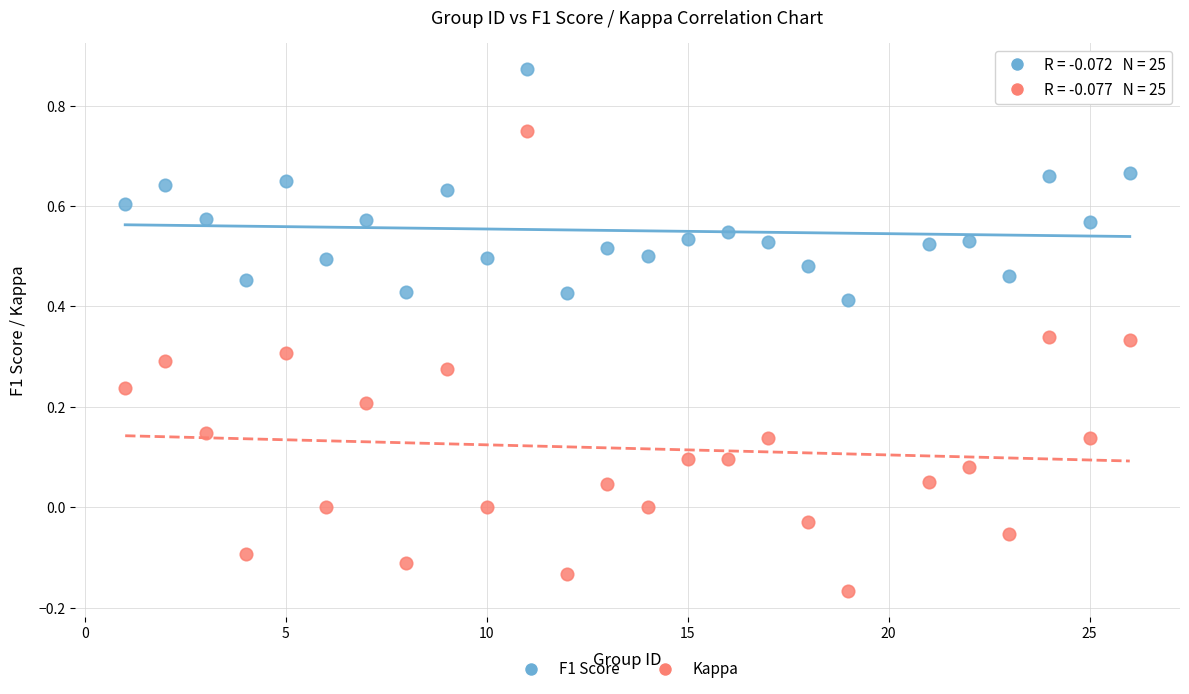

Across all data points, what is the range of X values (max minus min)?

25.0